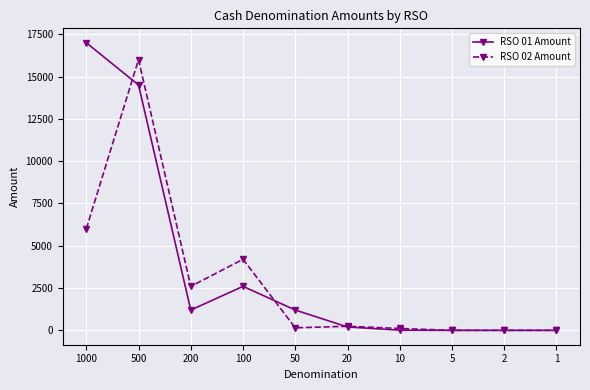

At which category does RSO 02 Amount reach its first local valley?

200